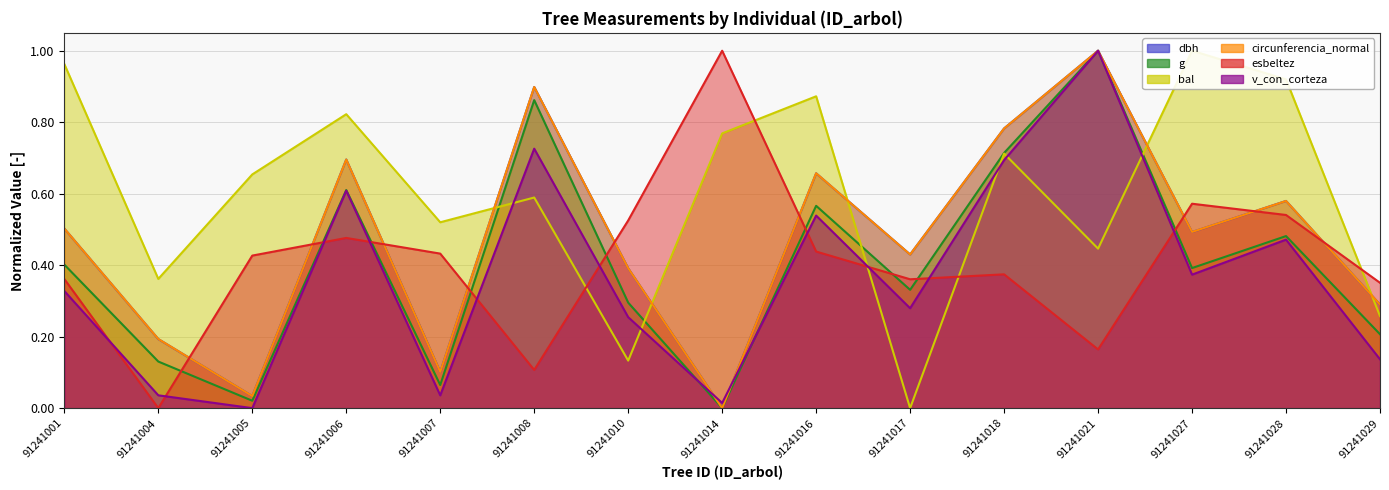

True or false: esbeltez has a value of 0.9 at 91241027.

False